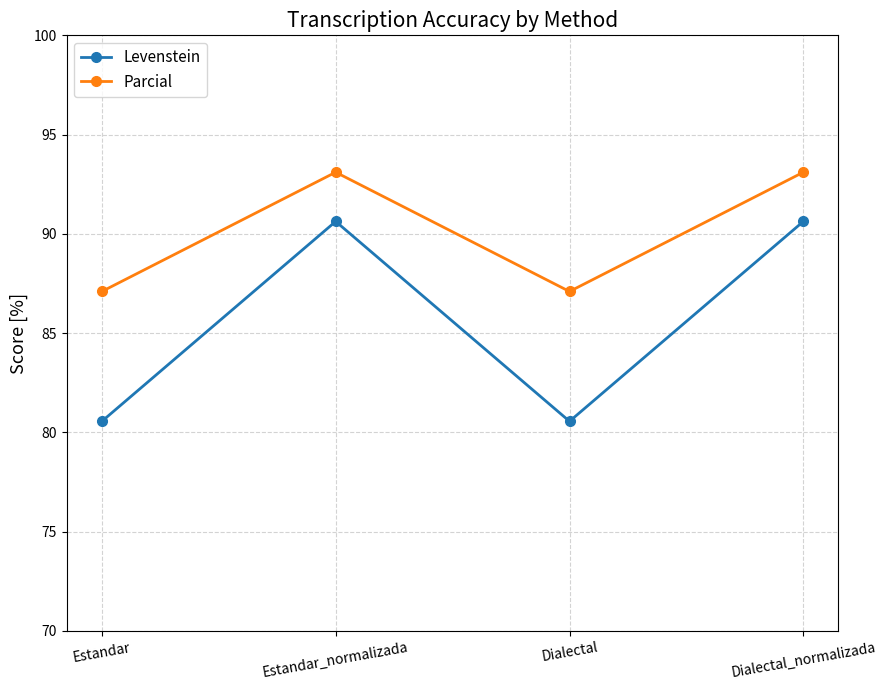

Is it true that Levenstein equals 135.6 at Estandar_normalizada?

False